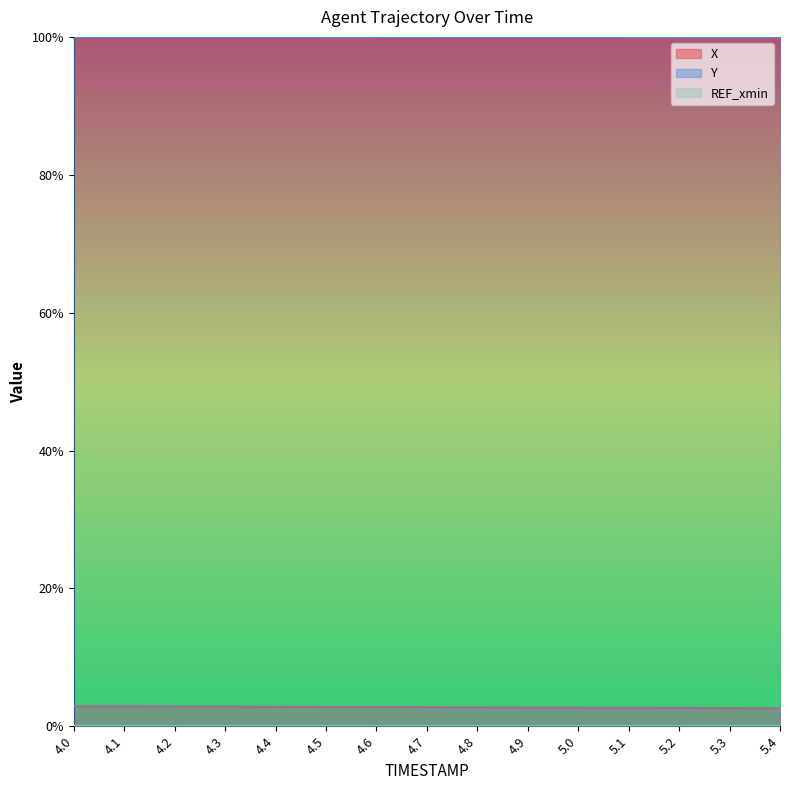

True or false: Y has more than 1 interior local peaks.

False